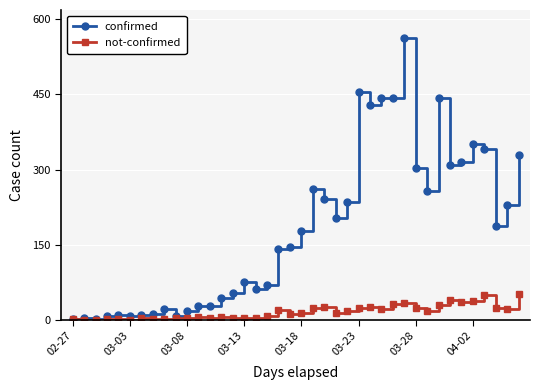

How many values in the not-confirmed series are below 14?

20